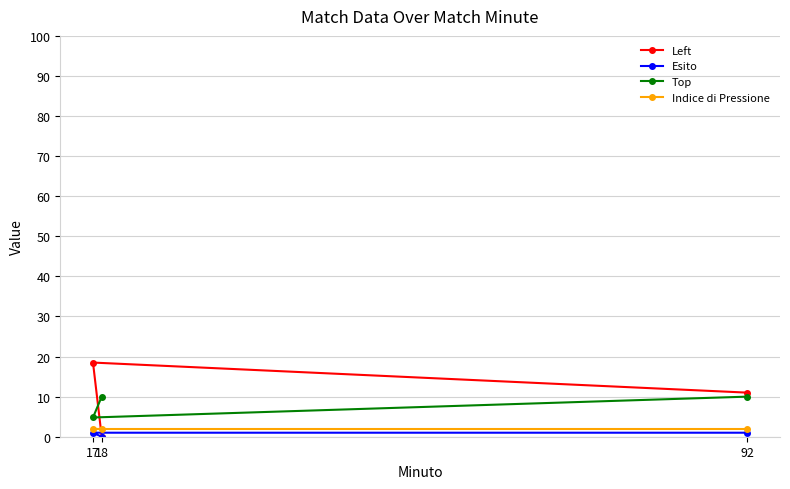

What position from the right is 92?

1